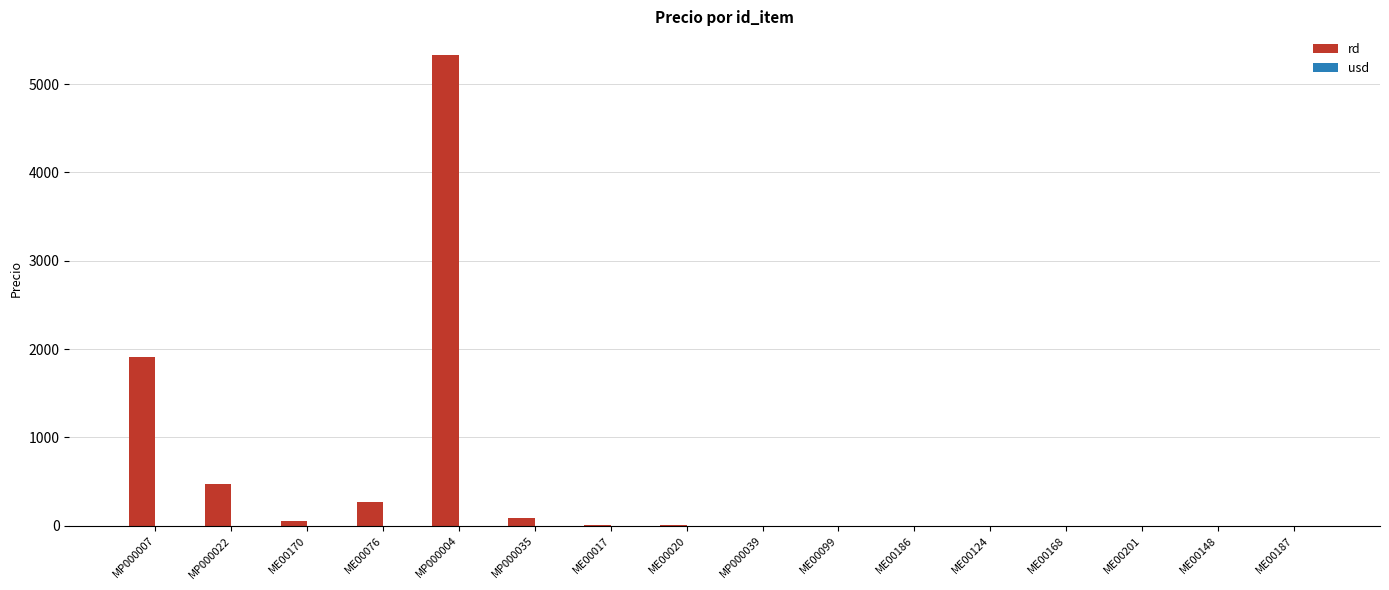

Which label corresponds to the largest value in the chart?

MP000004